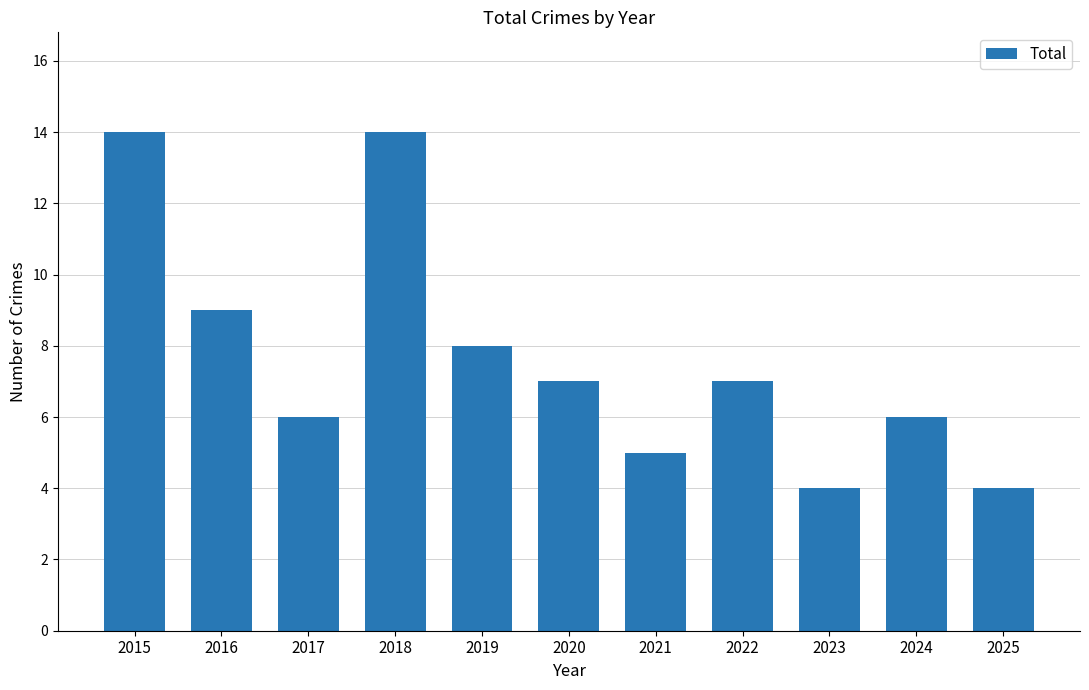

What is the smallest value displayed?

4